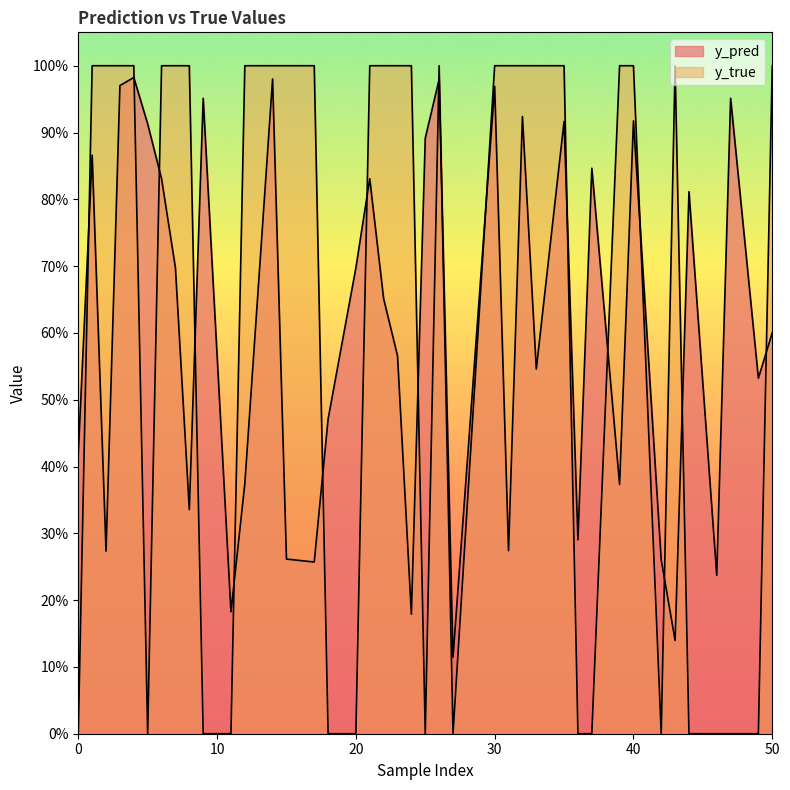

How many distinct data groups are displayed?

2